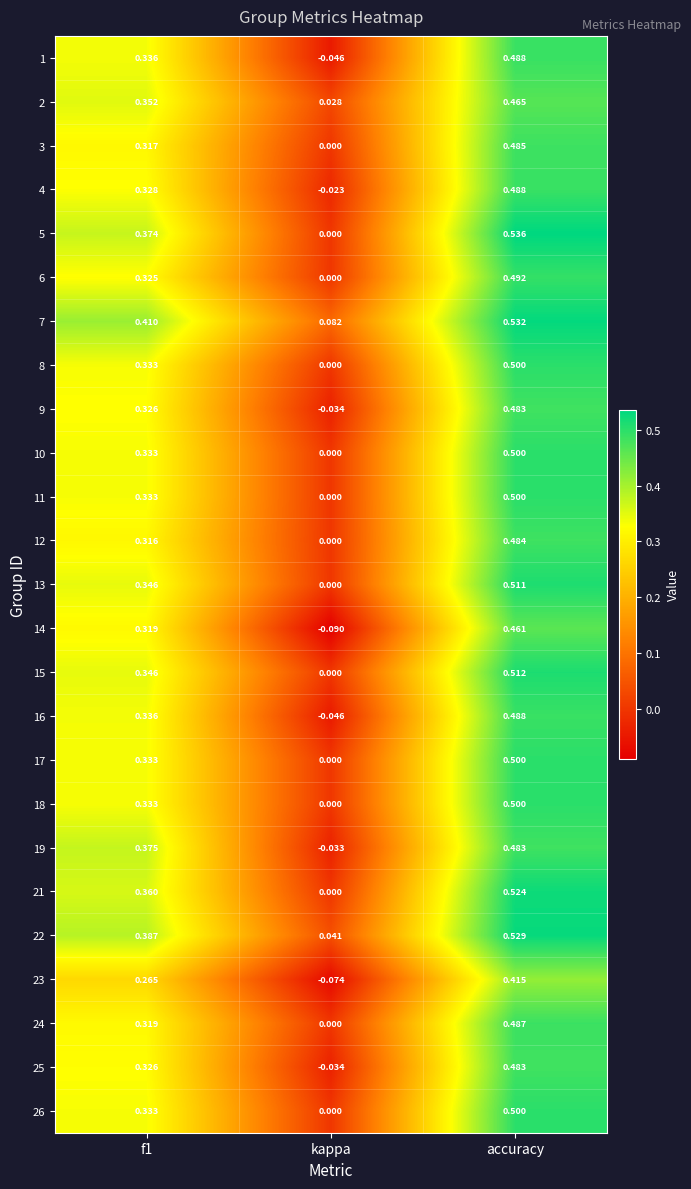

Where is 26 nearest to the value 0?

kappa